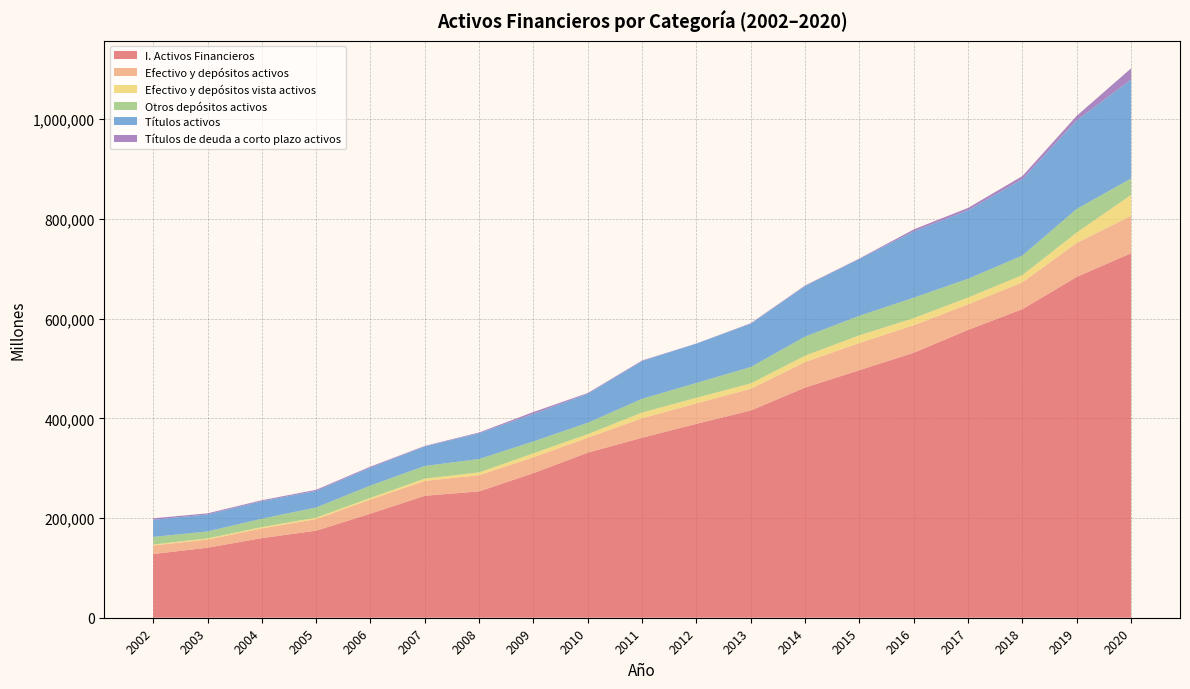

Reading right to left, extract all data points from this chart.

I. Activos Financieros: 2020=731170	2019=683761	2018=619007	2017=577432	2016=531577	2015=496586	2014=461797	2013=415753	2012=389021	2011=361037	2010=331180	2009=290076	2008=253459	2007=244599	2006=208805	2005=174655	2004=159719	2003=140461	2002=127857
Efectivo y depósitos activos: 2020=74921	2019=68167	2018=53776	2017=51268	2016=55179	2015=54561	2014=51074	2013=43568	2012=40980	2011=39062	2010=29927	2009=31820	2008=32460	2007=29908	2006=28208	2005=23248	2004=19462	2003=16337	2002=17106
Efectivo y depósitos vista activos: 2020=42143	2019=20829	2018=14626	2017=13686	2016=14189	2015=15456	2014=12863	2013=10730	2012=11231	2011=11538	2010=7248	2009=7956	2008=5642	2007=4596	2006=3384	2005=2988	2004=2576	2003=2332	2002=1820
Otros depósitos activos: 2020=32778	2019=47338	2018=39150	2017=37583	2016=40989	2015=39105	2014=38211	2013=32838	2012=29749	2011=27524	2010=22679	2009=23865	2008=26818	2007=25312	2006=24824	2005=20260	2004=16886	2003=14005	2002=15286
Títulos activos: 2020=198631	2019=177792	2018=153247	2017=137439	2016=132975	2015=113960	2014=101451	2013=86861	2012=79050	2011=75814	2010=58168	2009=55066	2008=51772	2007=39229	2006=36121	2005=33301	2004=35098	2003=34076	2002=34584
Títulos de deuda a corto plazo activos: 2020=22393	2019=8986	2018=6239	2017=4690	2016=4007	2015=966	2014=1127	2013=1008	2012=110	2011=1048	2010=1578	2009=3909	2008=1483	2007=976	2006=1847	2005=2219	2004=1931	2003=2205	2002=2736